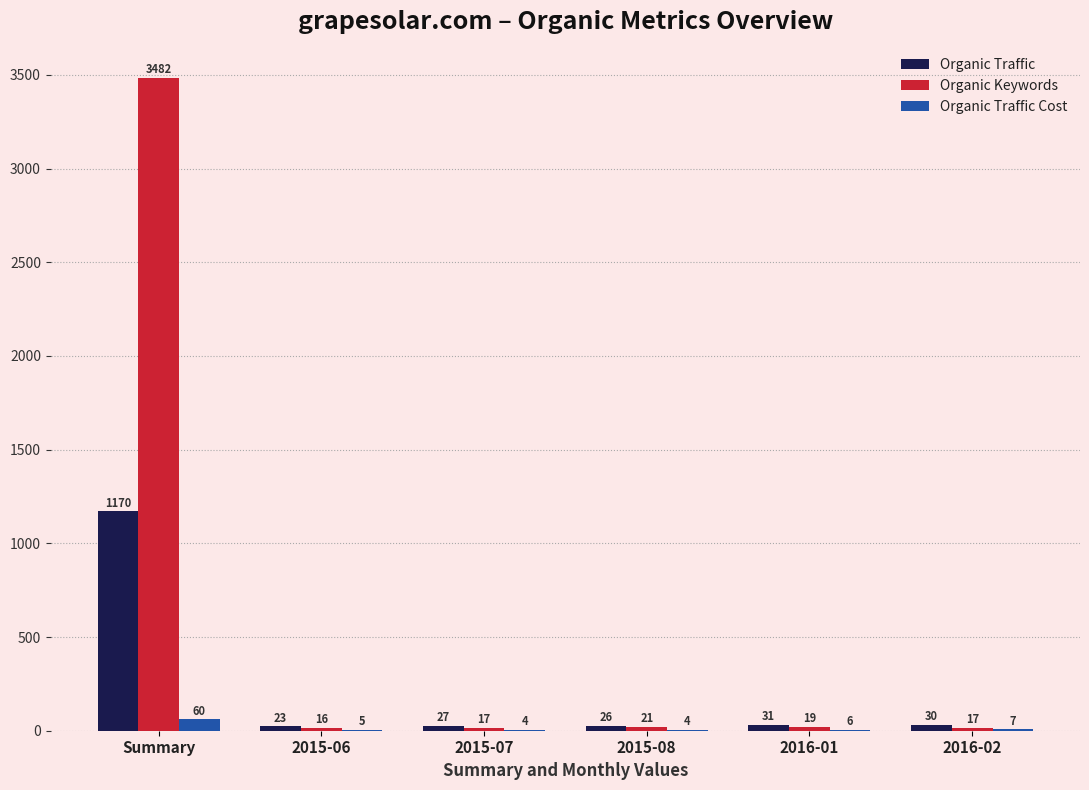

Between 2015-06 and 2016-01, which series saw the biggest shift?

Organic Traffic